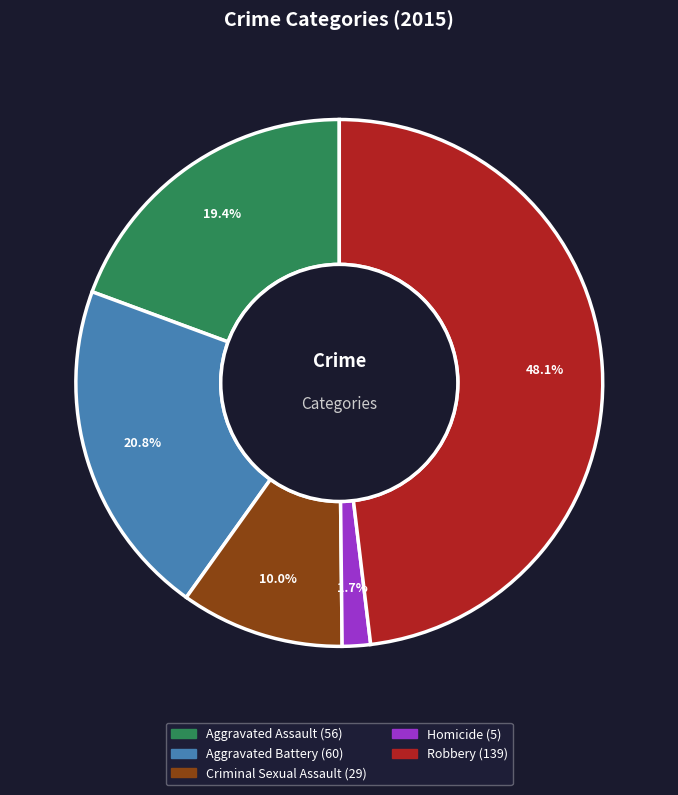

To the nearest percent, what percentage of the pie is Aggravated Assault?

19%